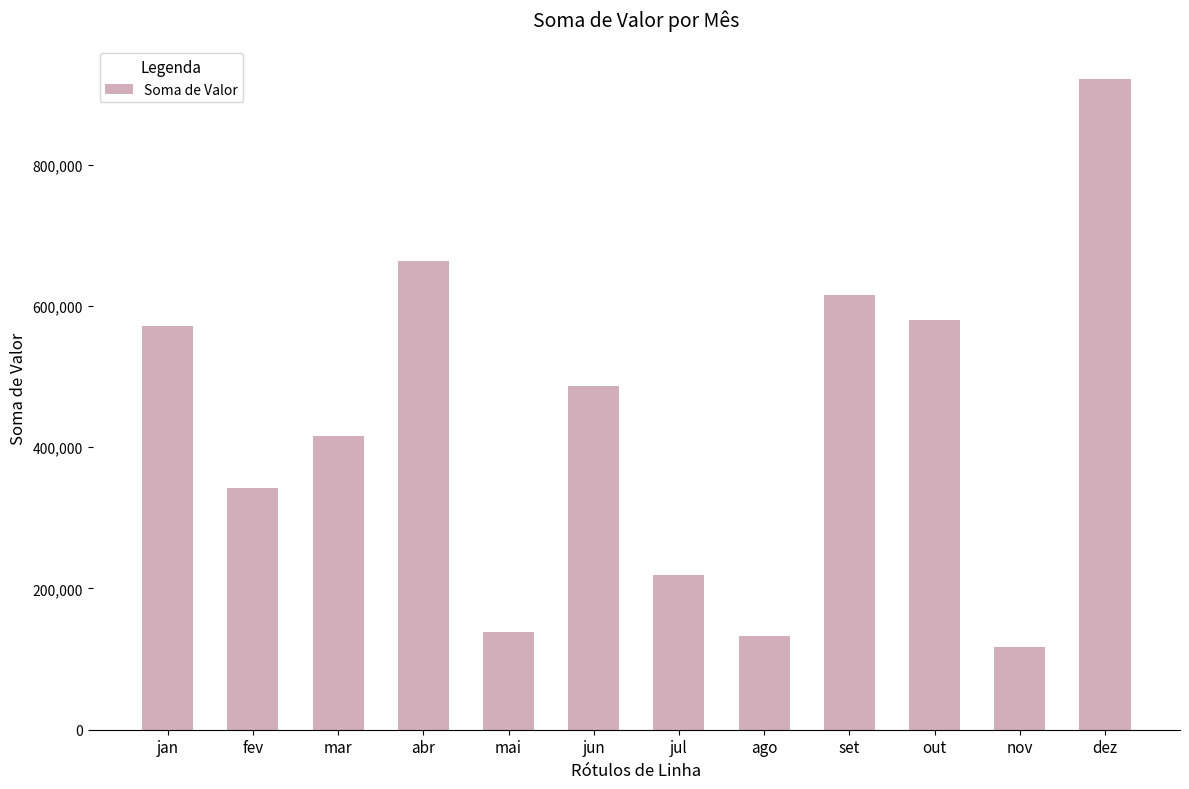

How many data points are above 487015?

6